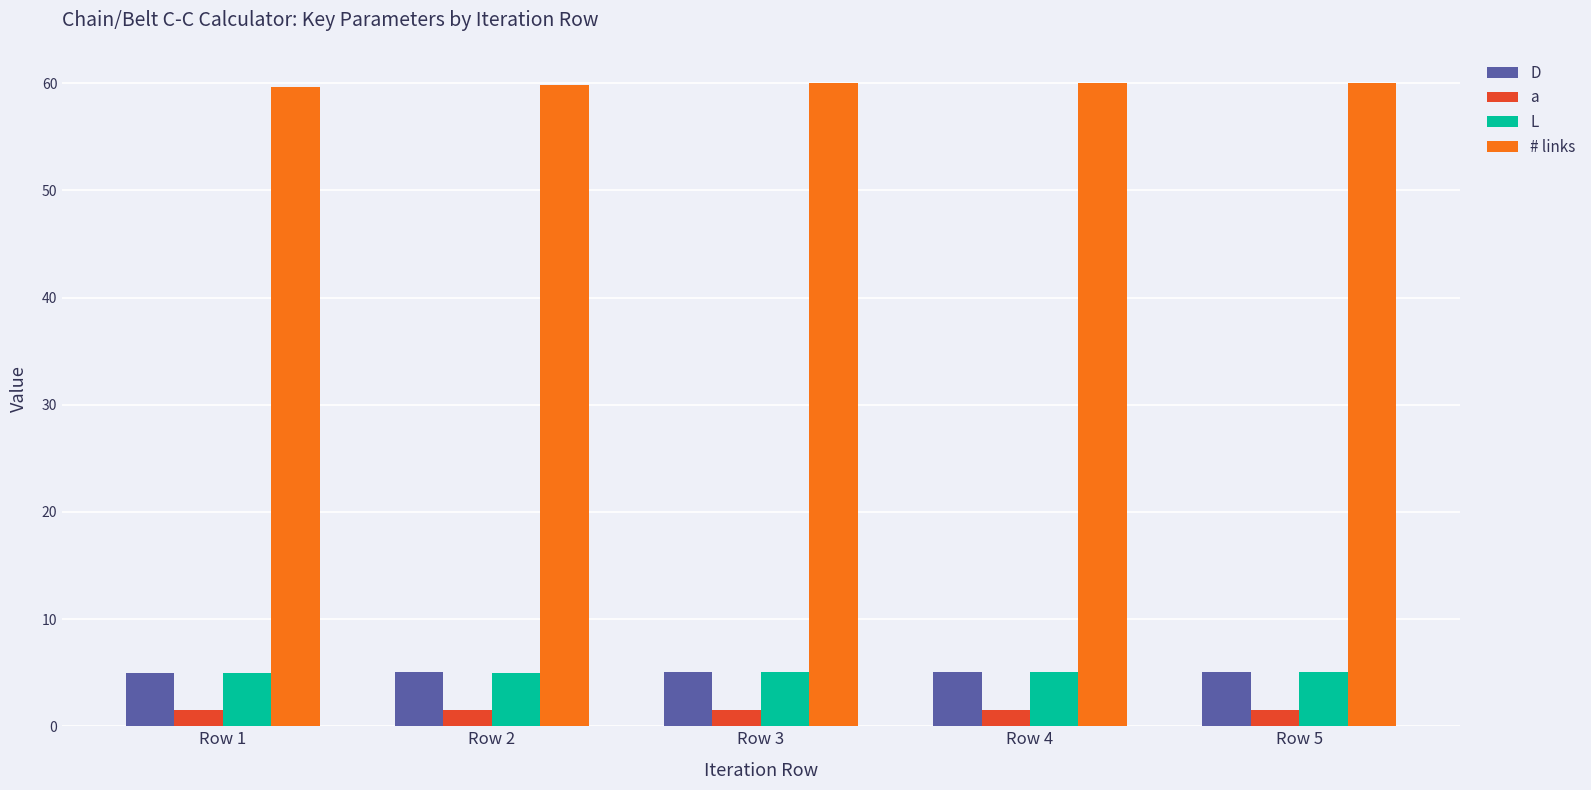

What is the approximate value of D at Row 5?

5.0